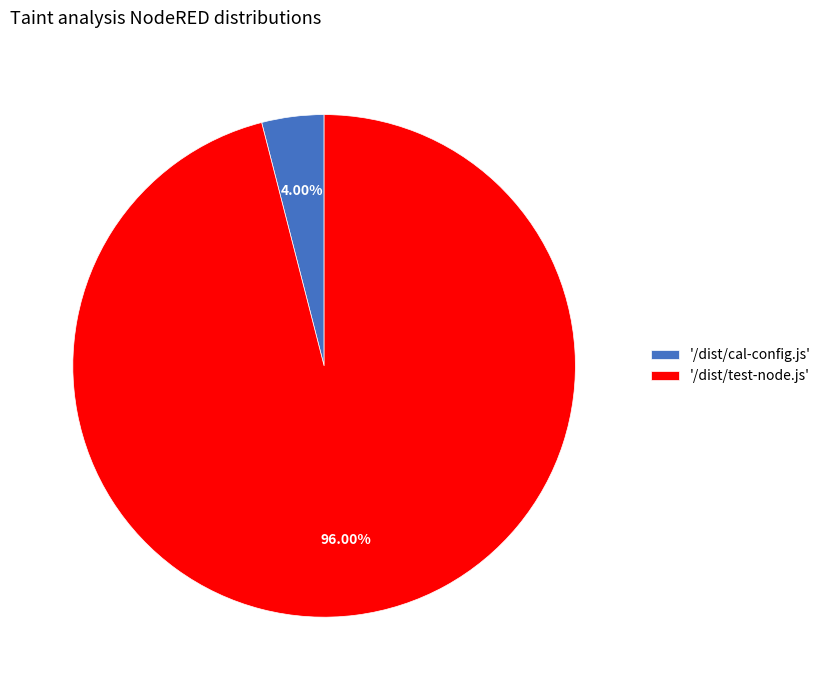

Does any single category account for the majority?

Yes